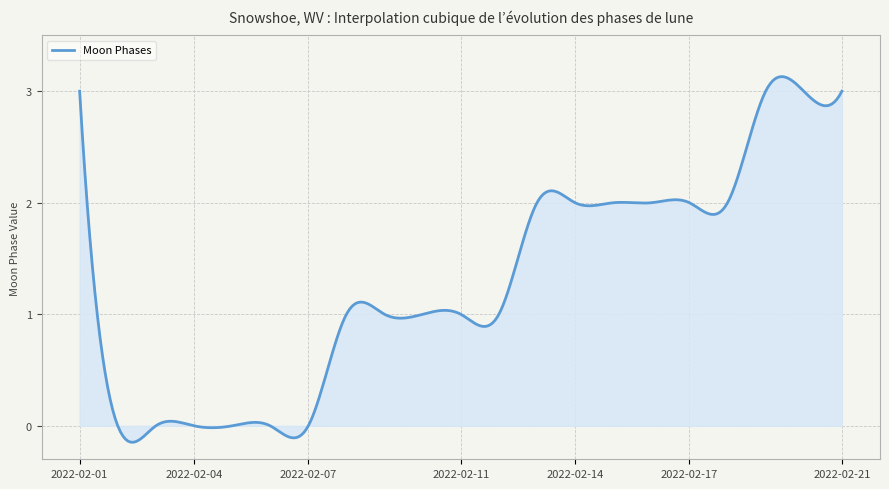

What is the greatest value displayed?

3.1